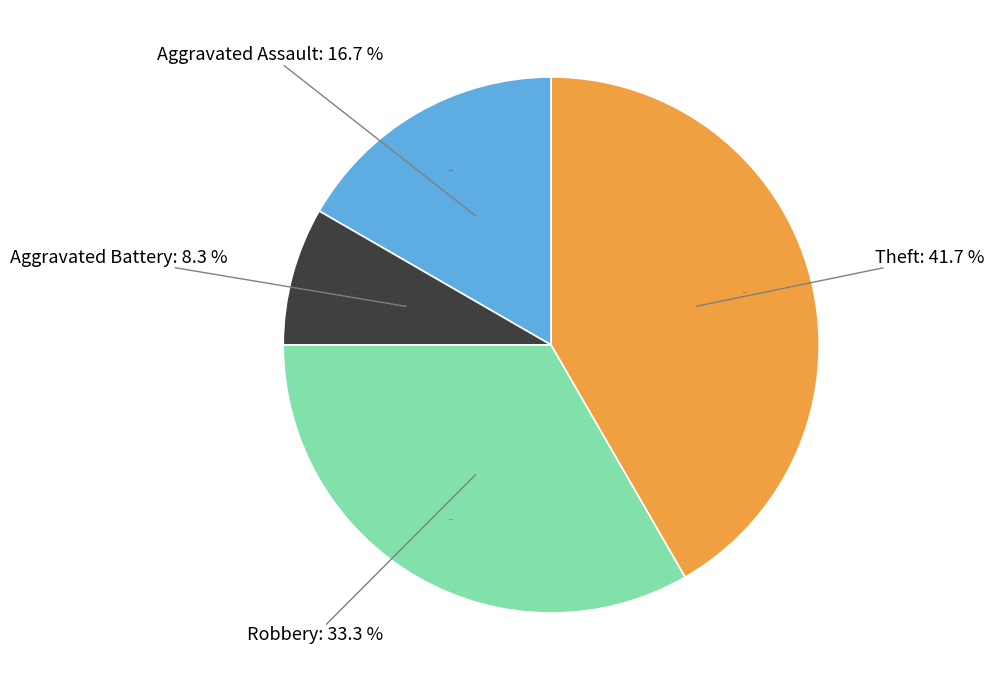

Which category has the biggest portion of the pie?

Theft